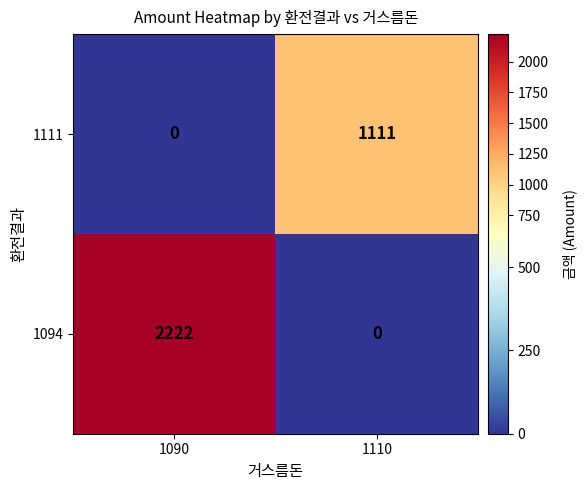

What is the total value across all series at 1110?

1111